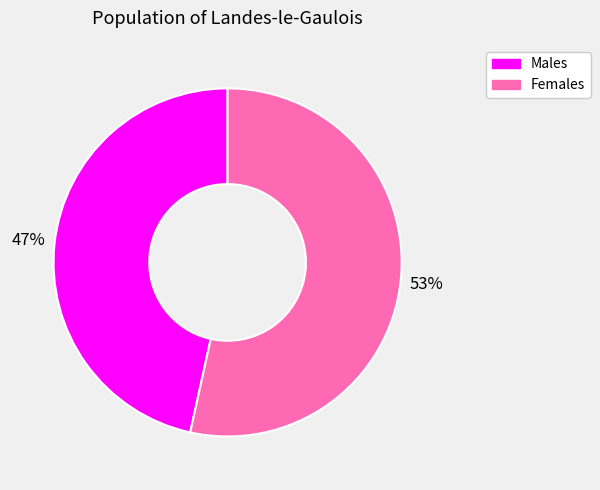

To the nearest percent, what is the average slice percentage?

50%